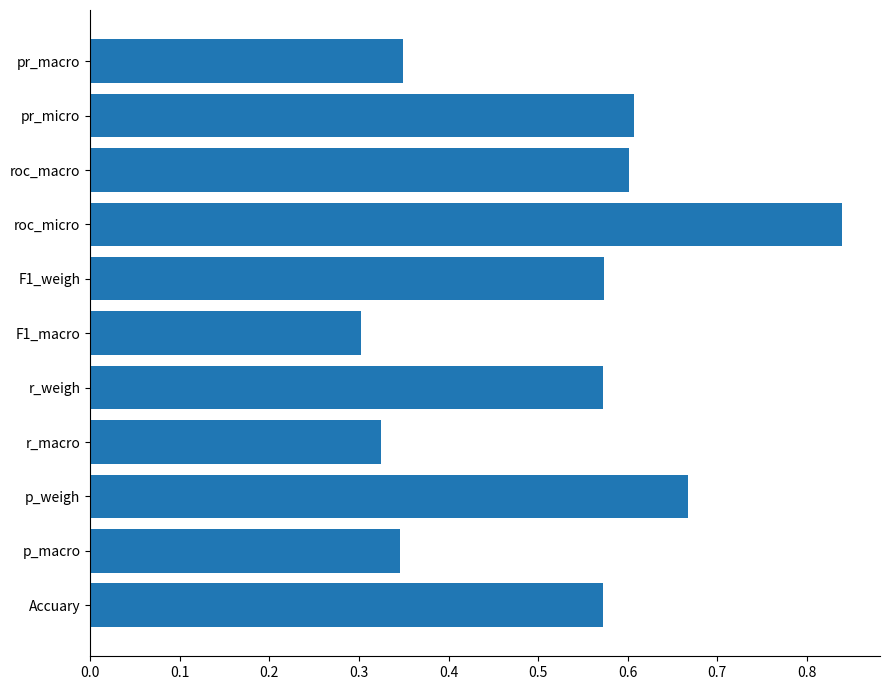

Where is the data nearest to the value 0?

F1_macro